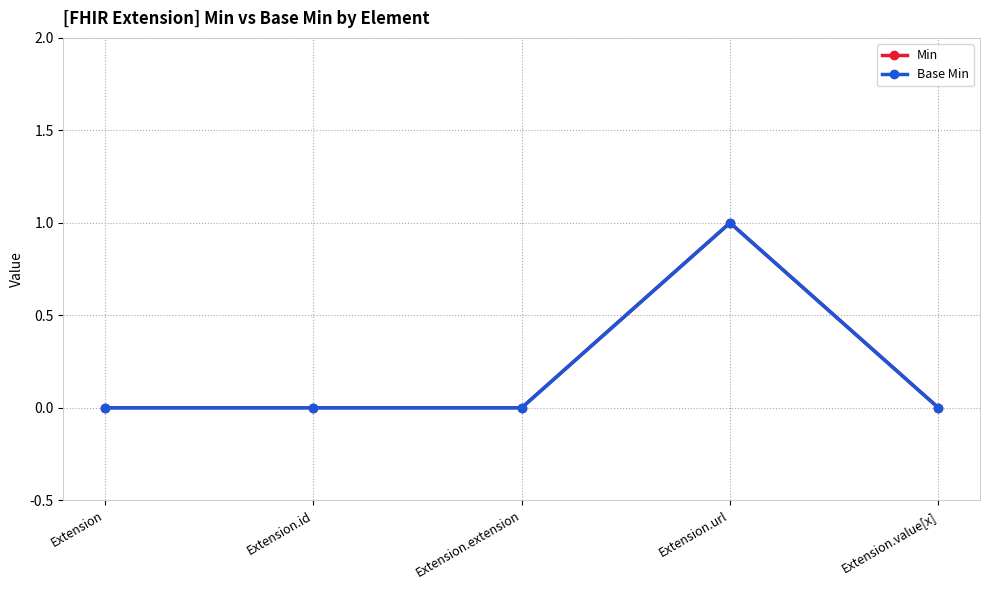

True or false: Base Min has more than 1 interior local peaks.

False